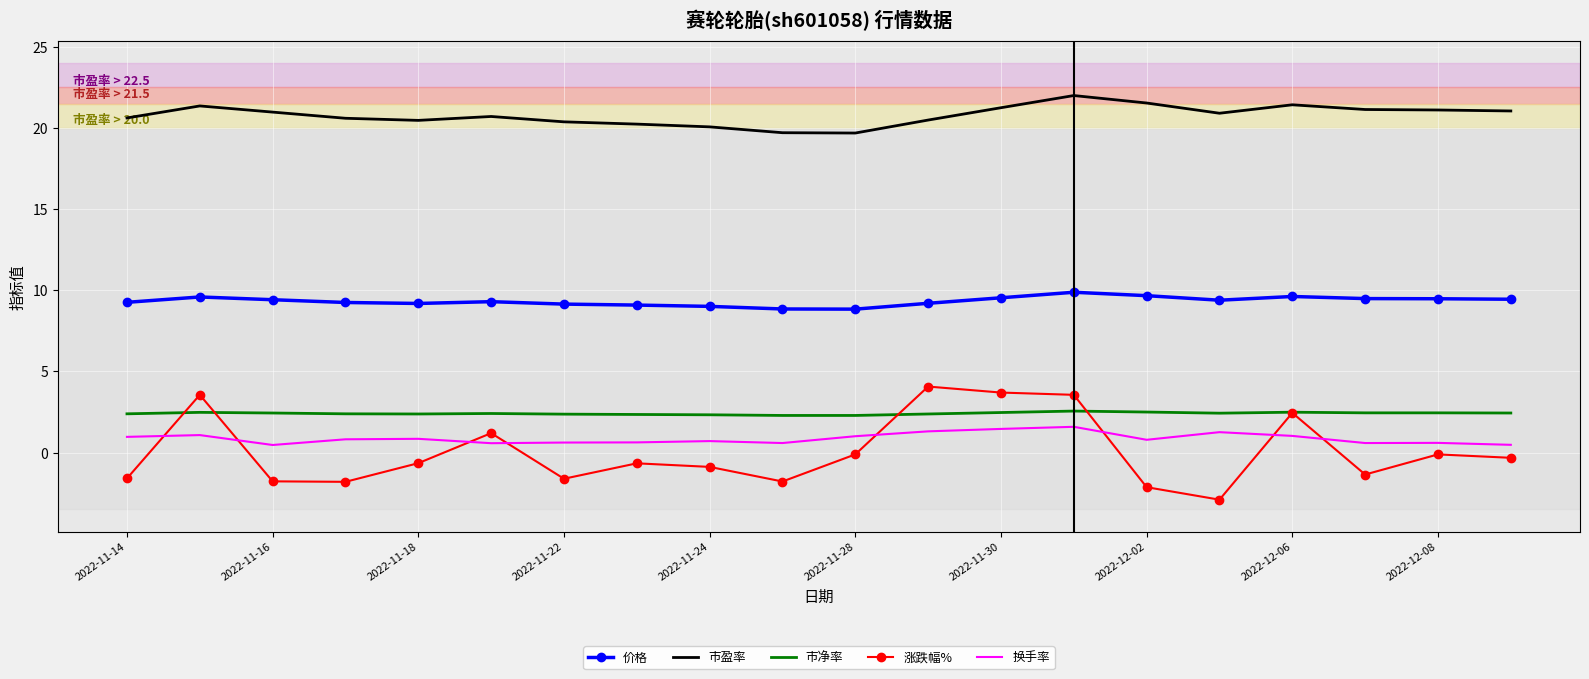

True or false: 价格 and 市盈率 intersect in this chart.

False